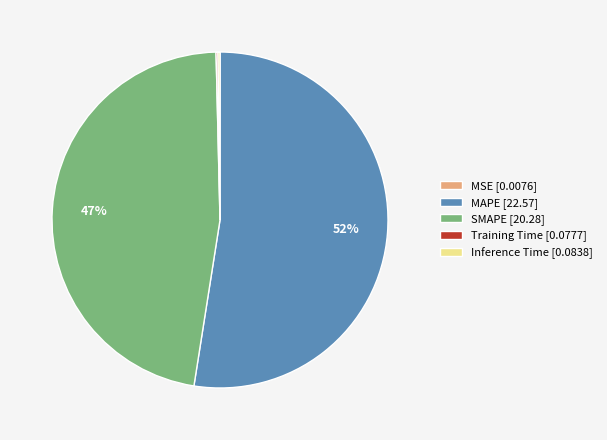

Is it true that MAPE [22.57] is 52% of the pie?

True